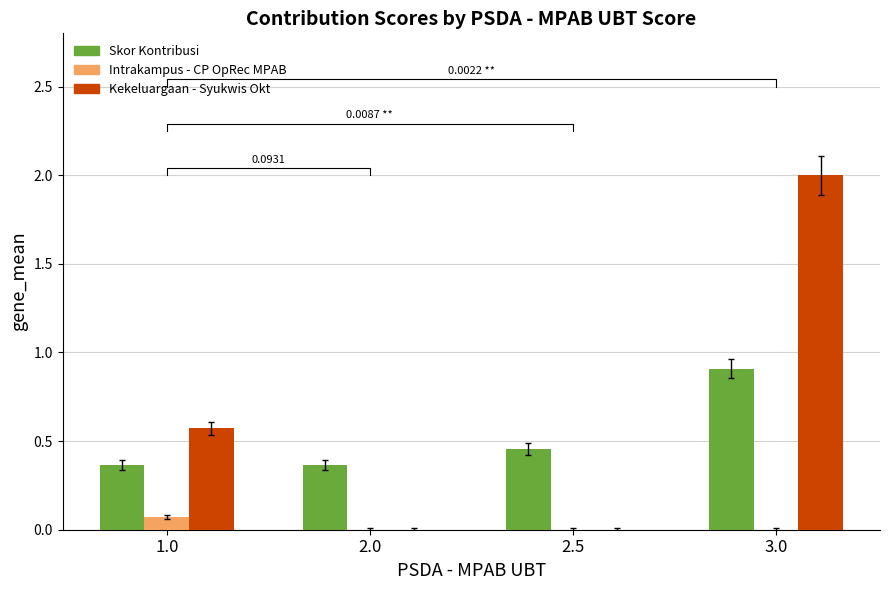

True or false: Intrakampus - CP OpRec MPAB has a value of 0.0 at 2.5.

True